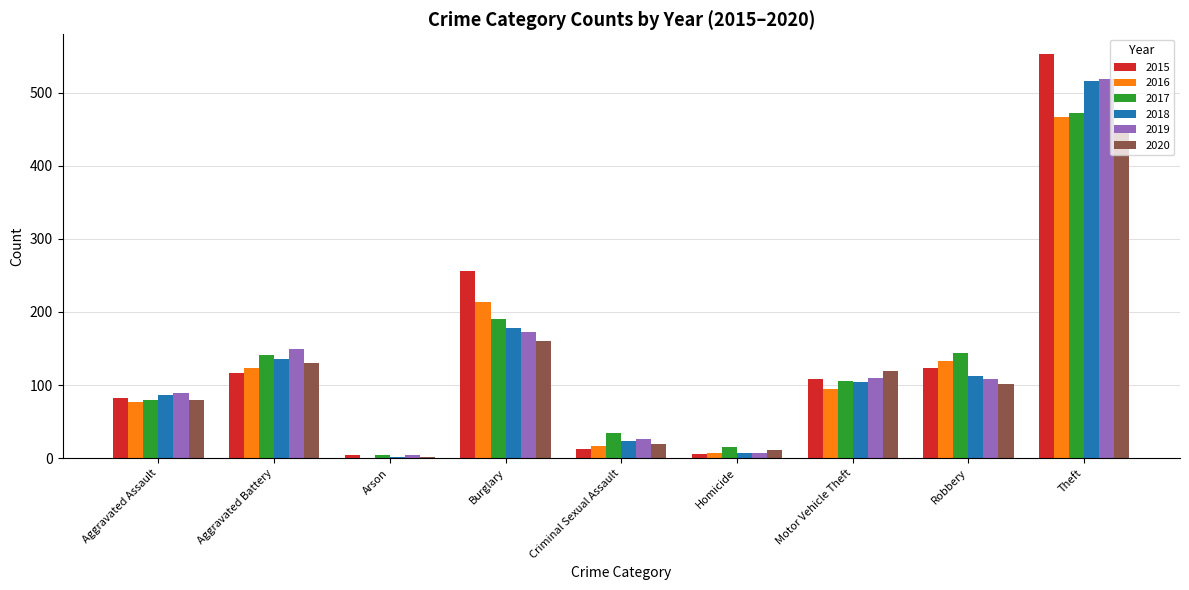

What is the approximate value of 2020 at Burglary?

160